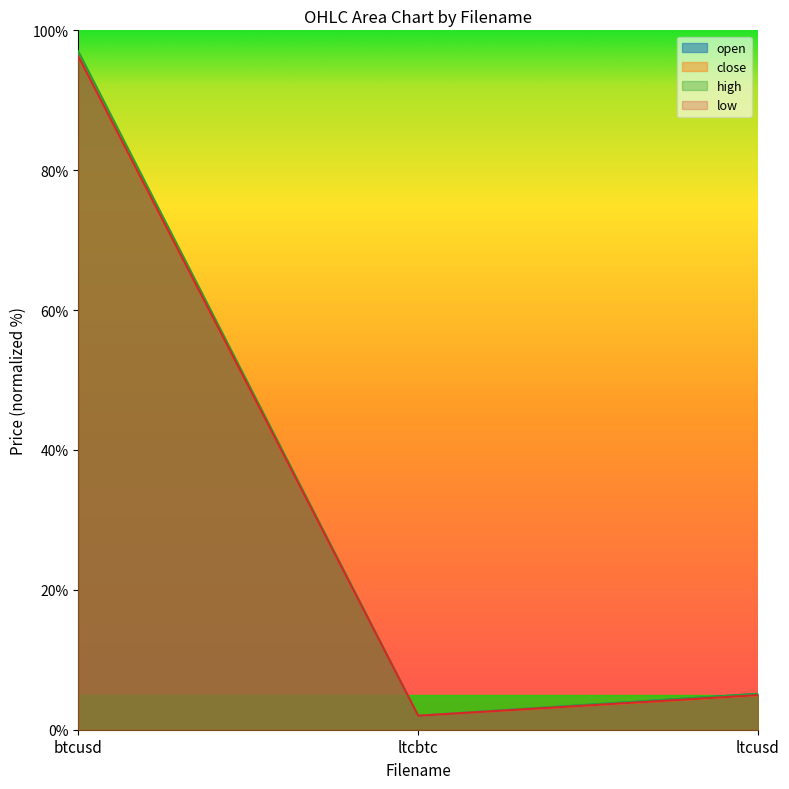

What is the average value of the close series?

34.4